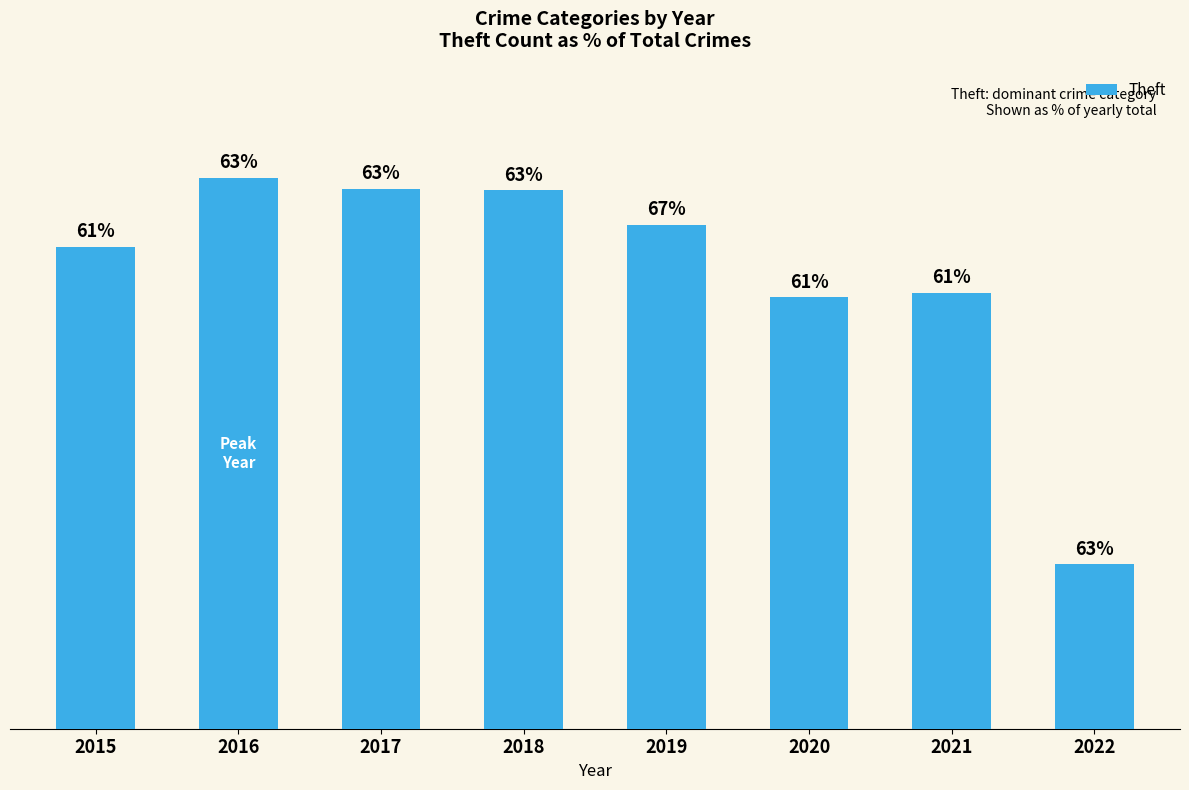

Read the value at 2015, to the nearest 100.

900